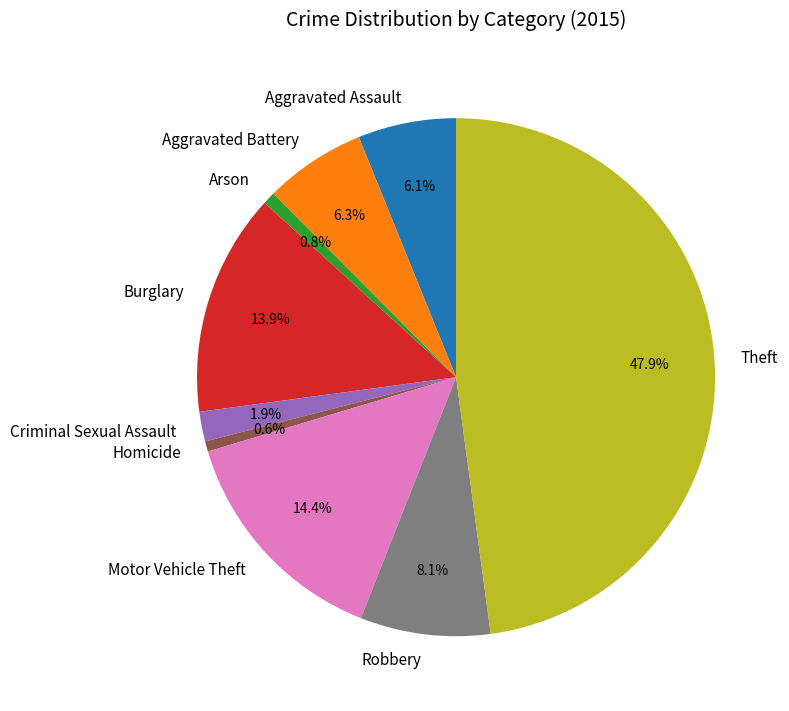

Do Burglary and Theft together represent more than half of the pie?

Yes